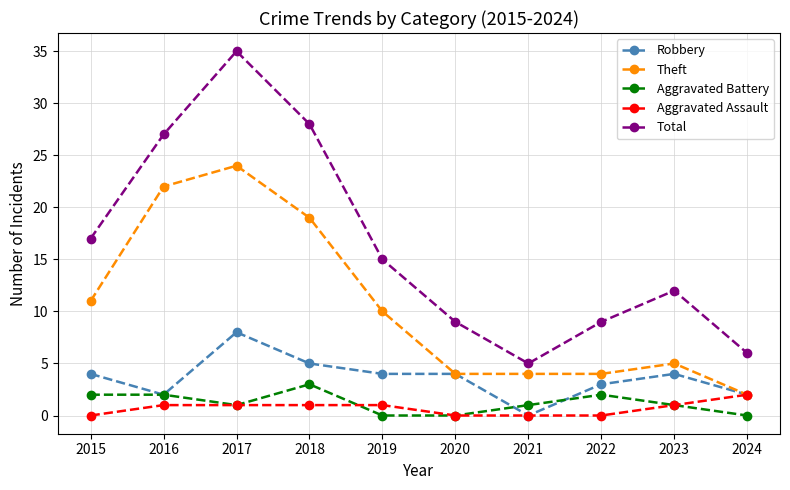

Where is the first local minimum for Robbery?

2016